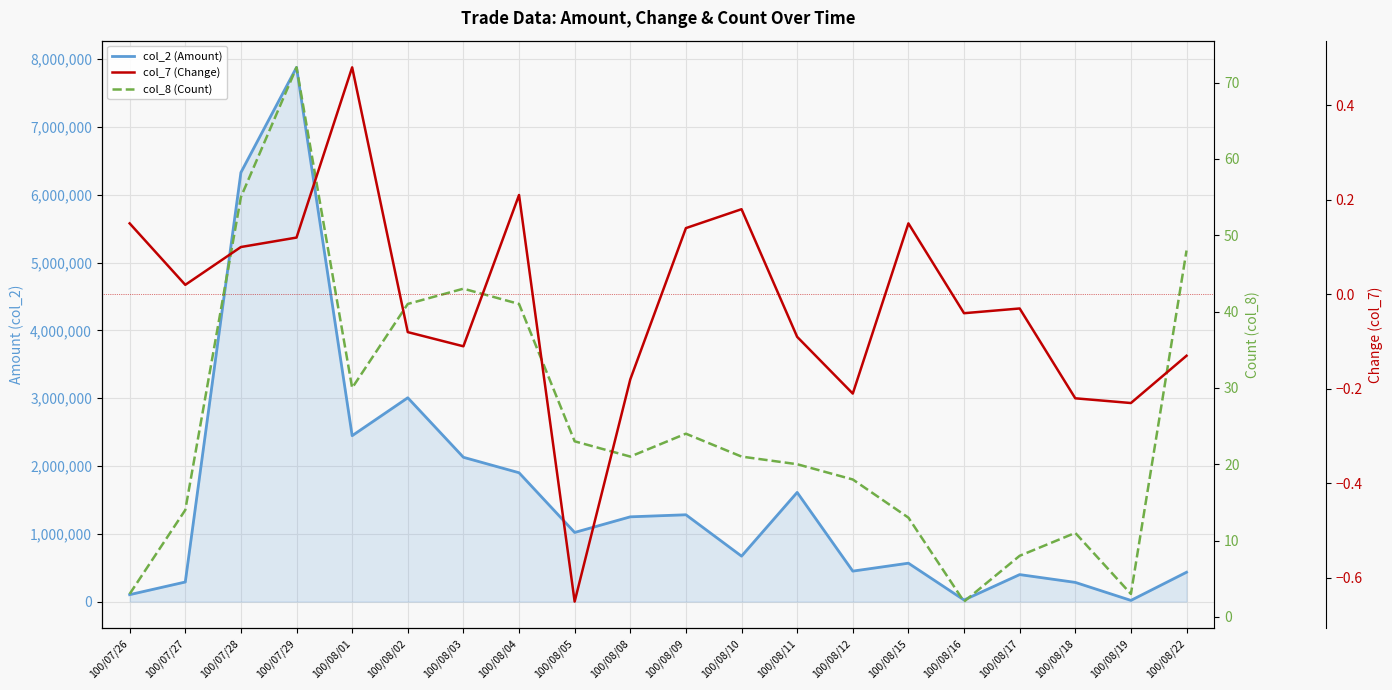

The value of col_2 (Amount) at 100/08/11 is 2159084.1. True or false?

False